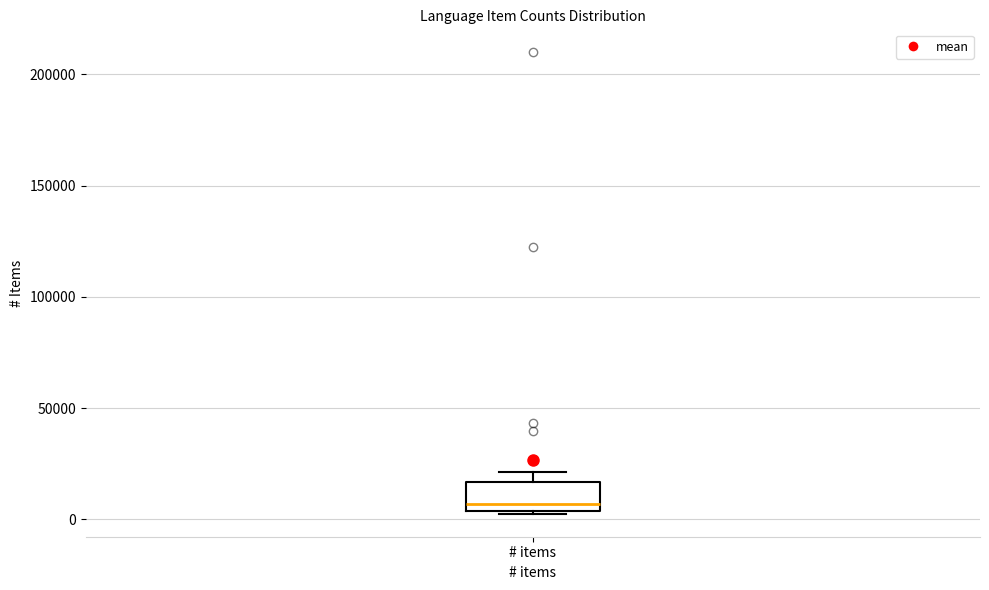

Read this box plot against the y-axis: the position of the median line, the range covered by the box, and the ends of both whiskers. The values are not printed on the chart, so give them approximately, as read against the axis.

median 5000 (just above the box's lower edge), box 5000 to 15000, whiskers 5000 to 20000